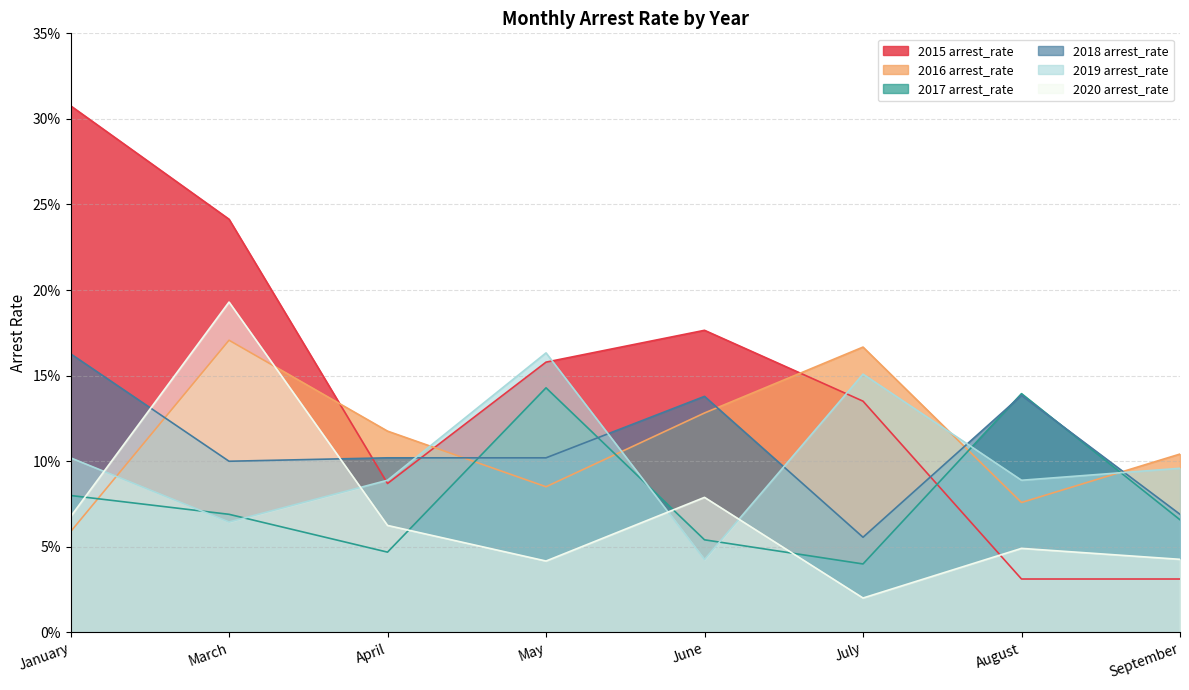

At which category is the sum across all series the highest?

March